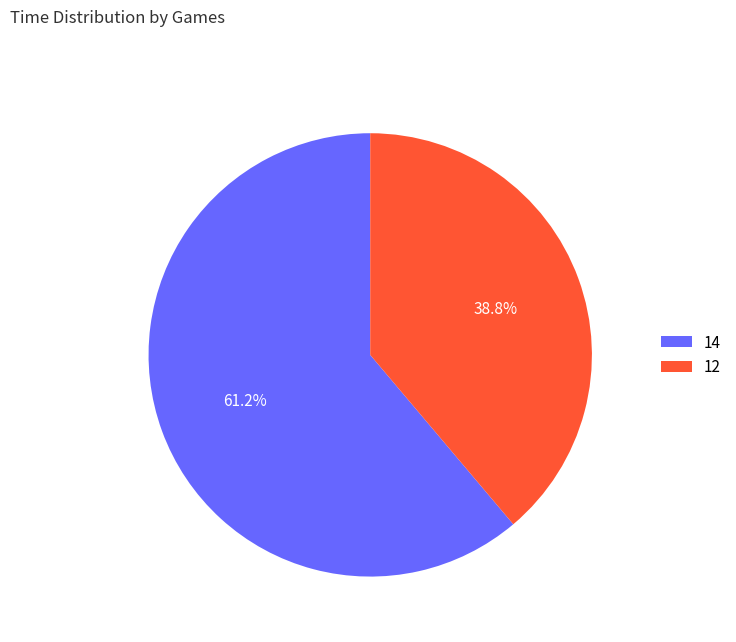

Approximately how many times larger is the value at 14 compared to 12?

1.6